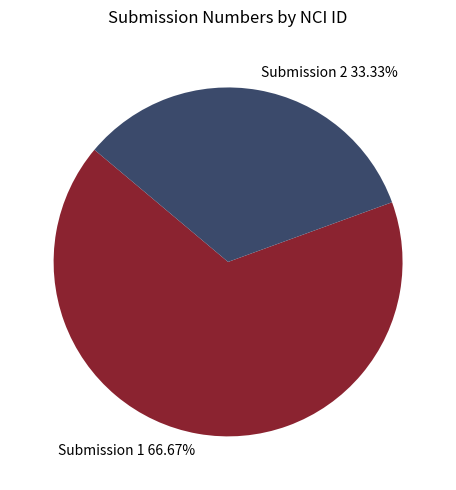

To the nearest percent, what is the average slice percentage?

50%